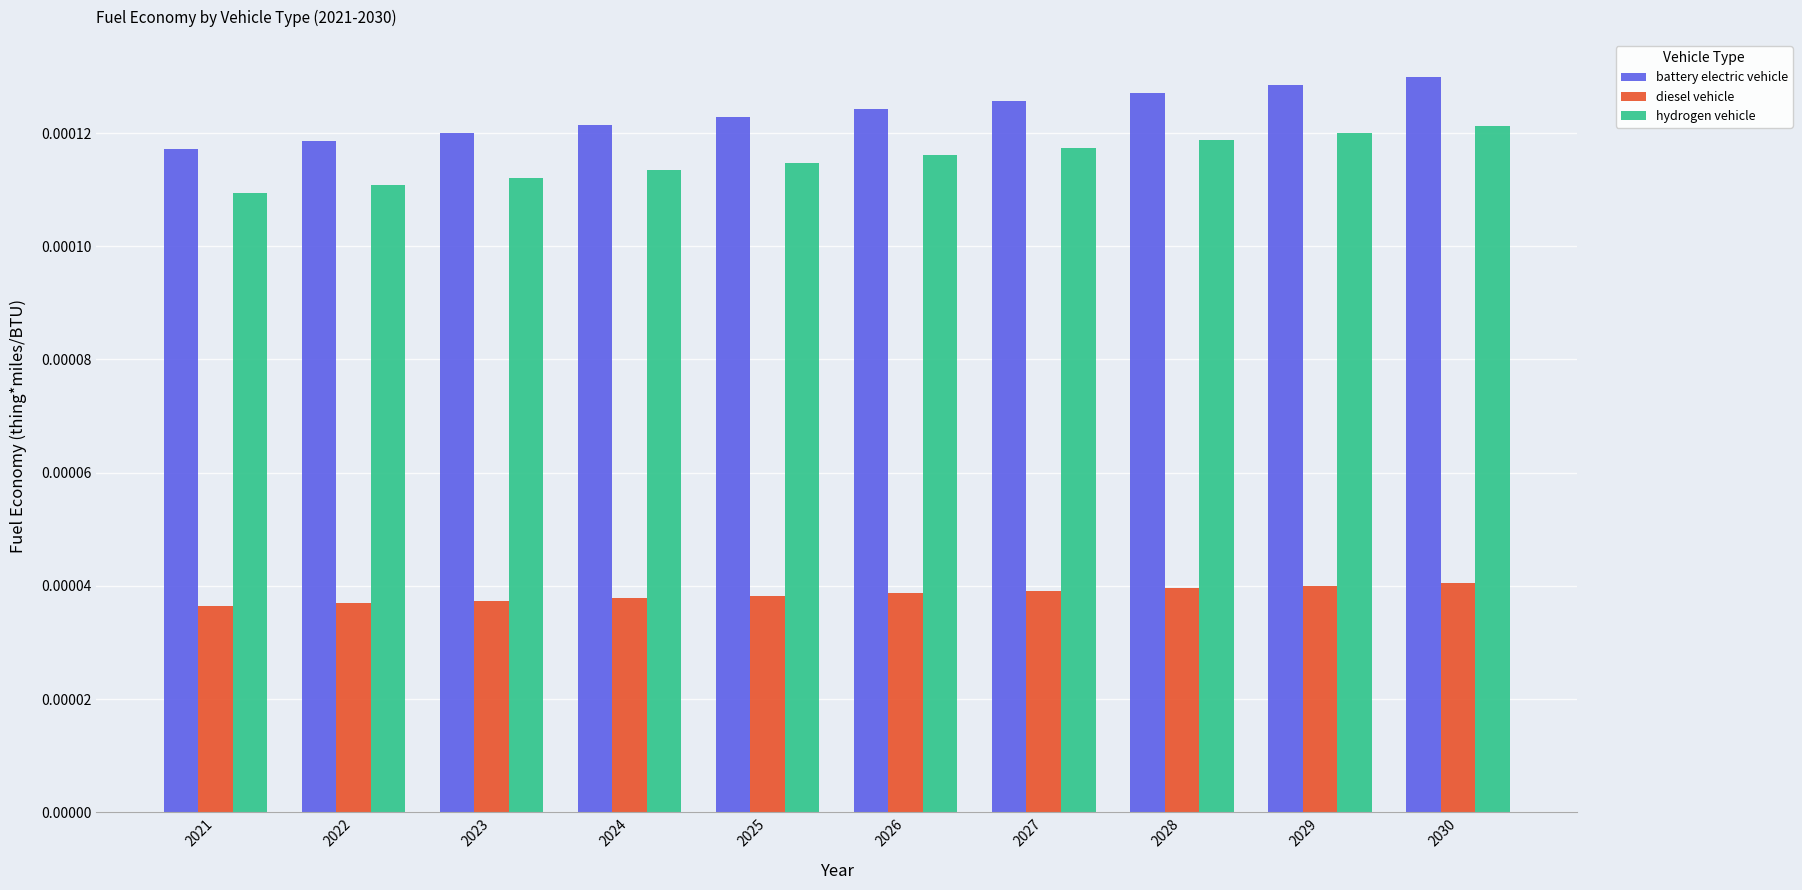

At how many categories does at least one series exceed 0?

10